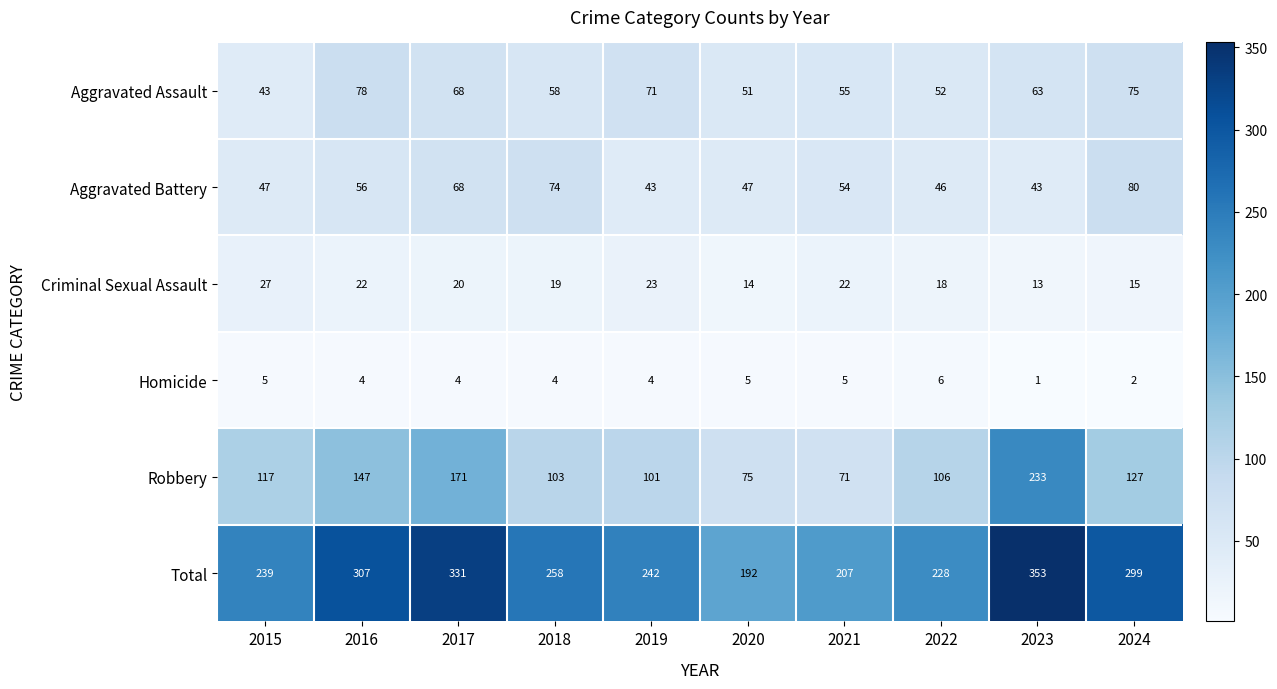

Rank the series at 2018 from lowest to highest value.

Homicide, Criminal Sexual Assault, Aggravated Assault, Aggravated Battery, Robbery, Total